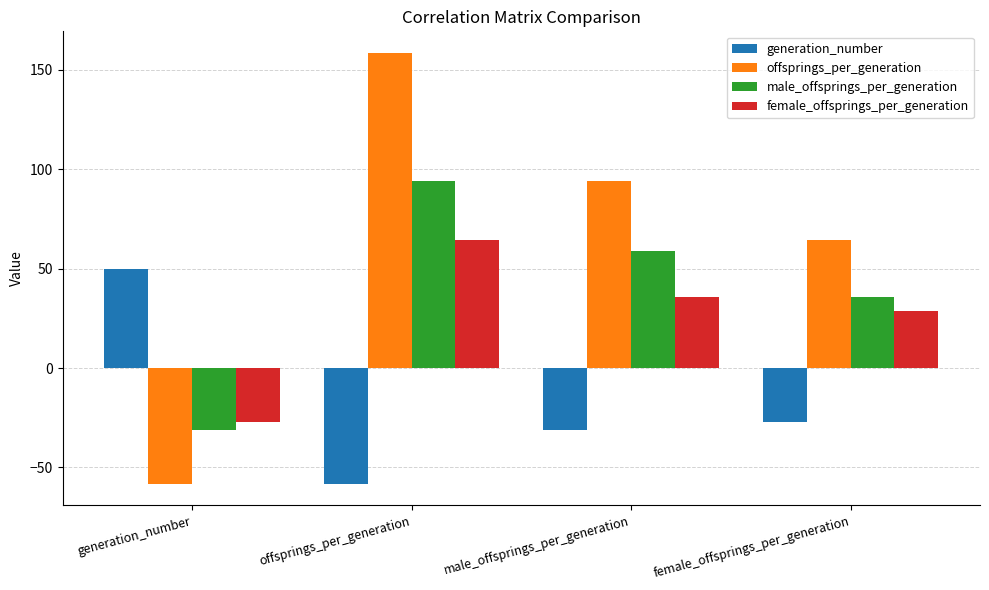

Does the chart contain any negative values?

Yes